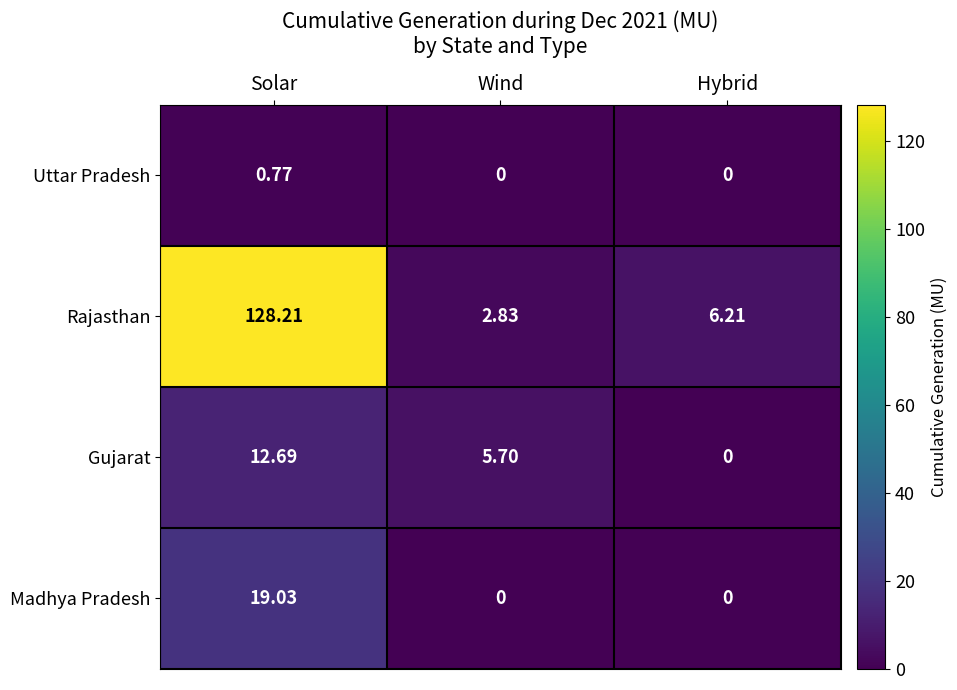

Which category has the highest value in the Uttar Pradesh series?

Solar